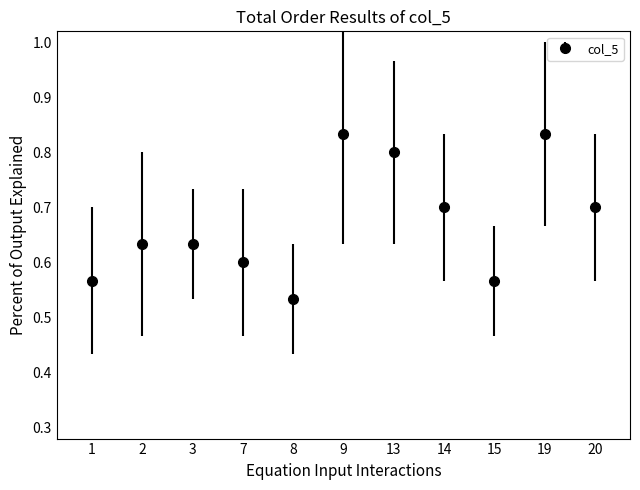

Count the values in the range 0 to 1.

11